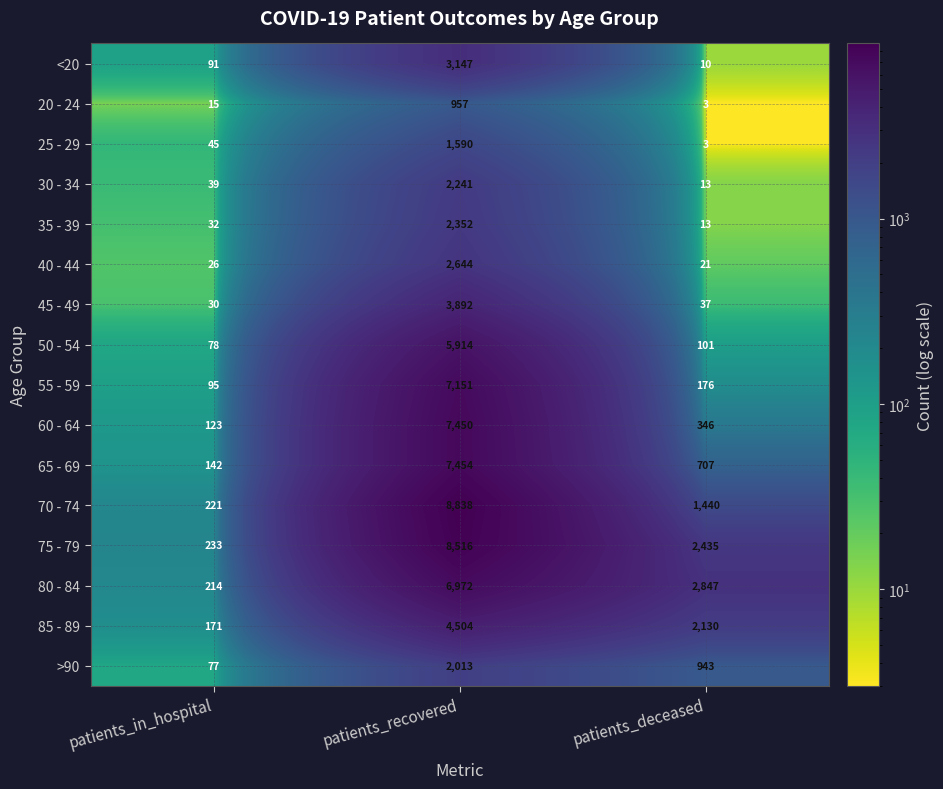

Rank the categories by <20 value from highest to lowest.

patients_recovered, patients_in_hospital, patients_deceased